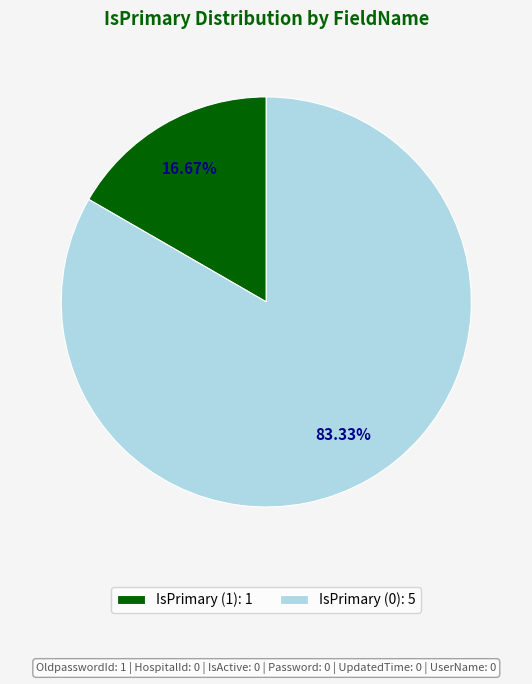

What is the majority slice?

IsPrimary (0): 5